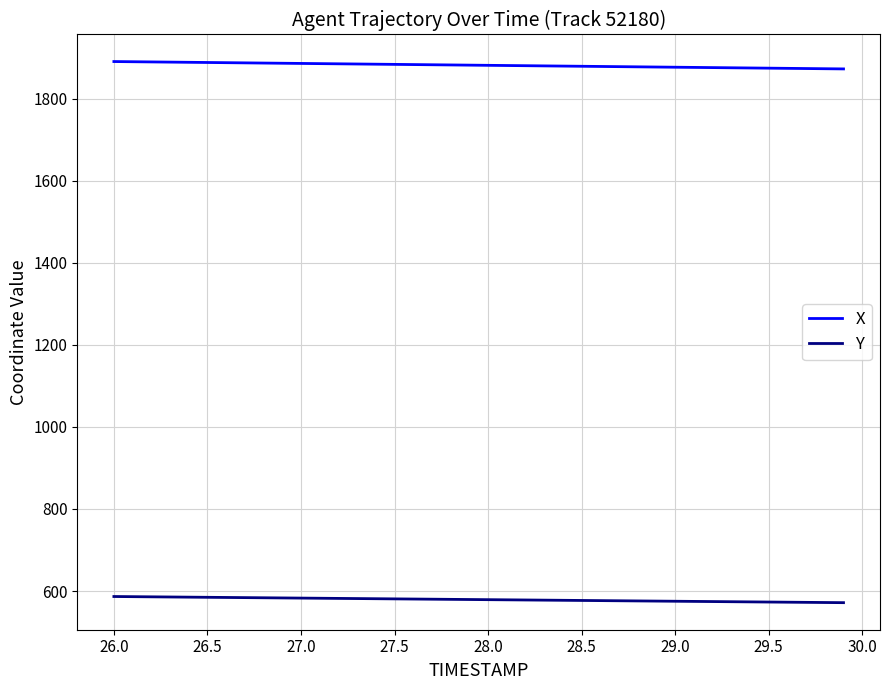

What are all the series names shown in the legend?

X, Y